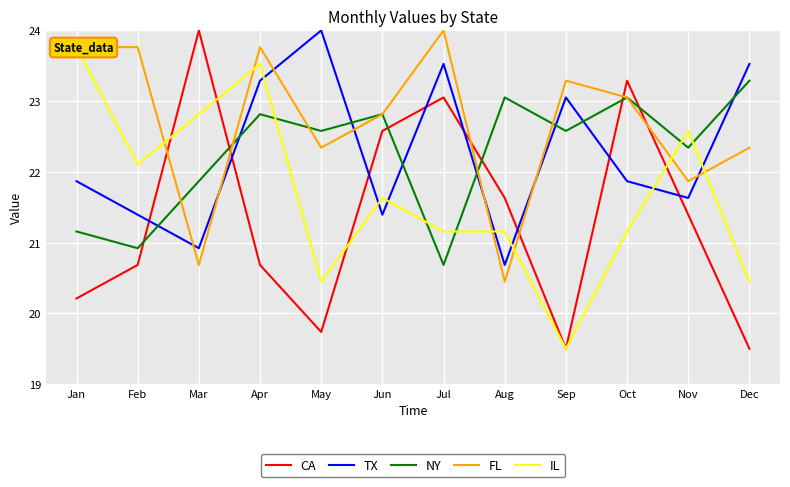

What is the value of the NY point at the 4th from the left?

22.8